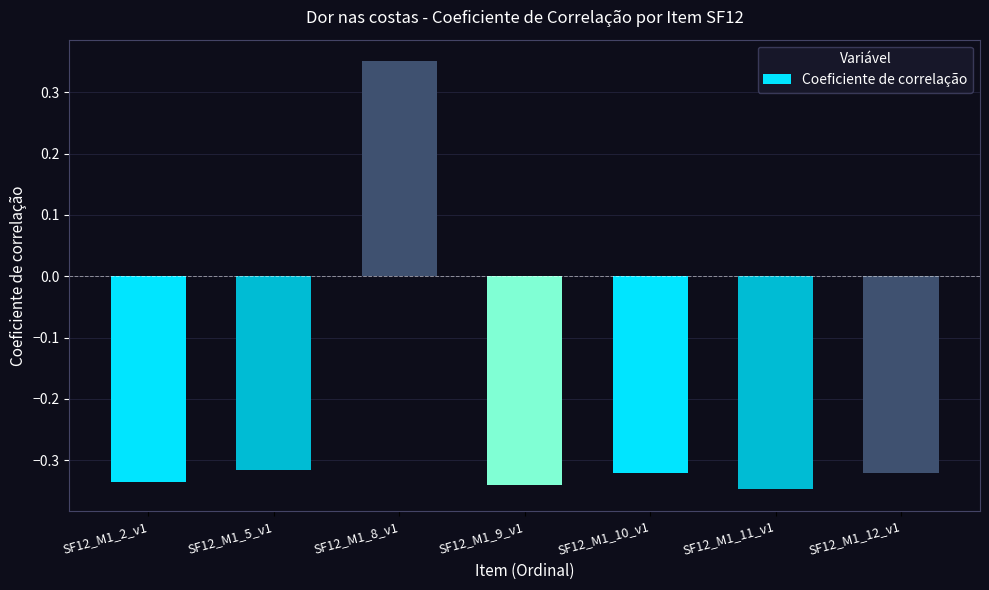

What is the difference between the values at SF12_M1_9_v1 and SF12_M1_8_v1?

0.7